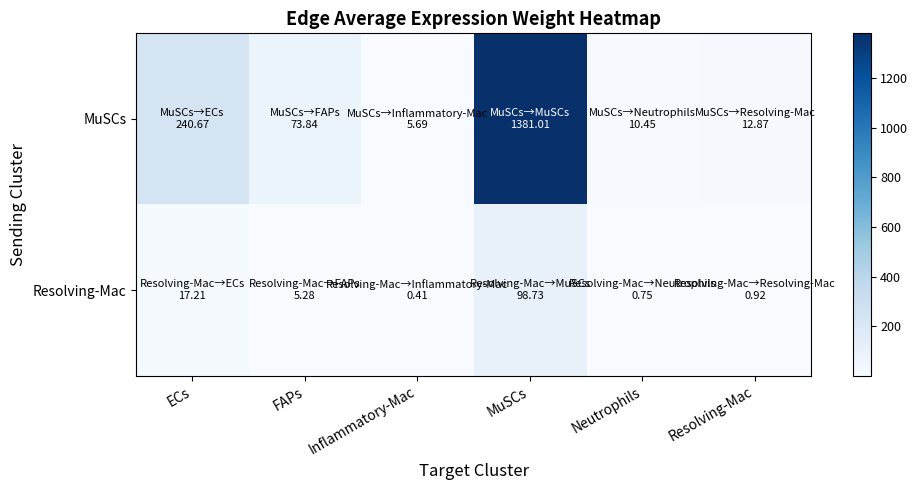

At which category is the sum across all series the highest?

MuSCs